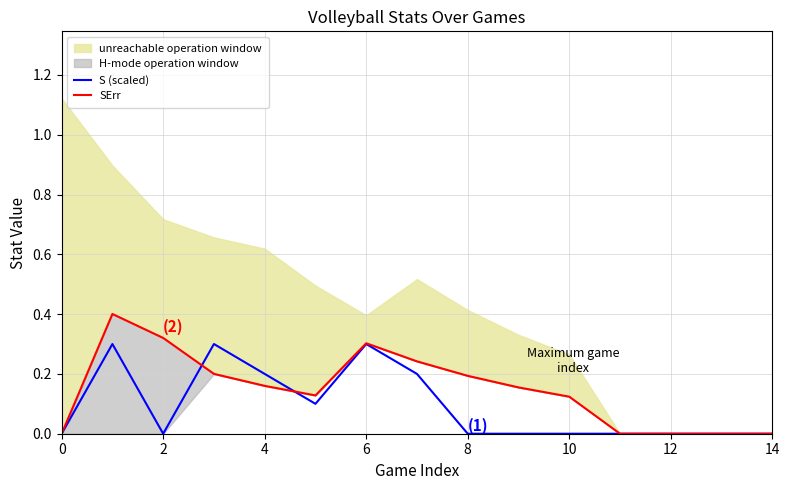

How many lines are shown in the chart?

2